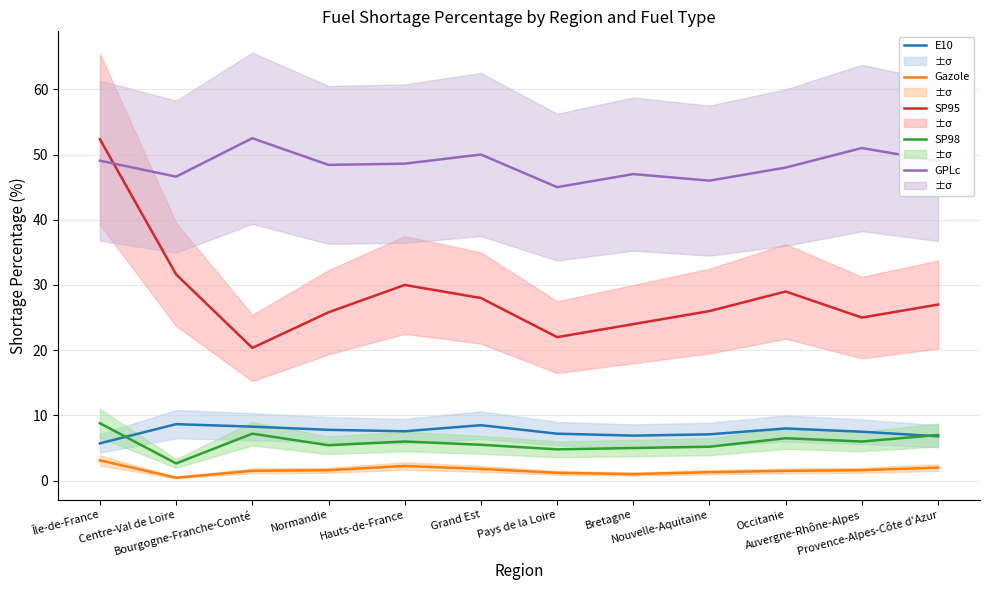

What is the difference between the second highest and second lowest values in the E10 series?

1.7